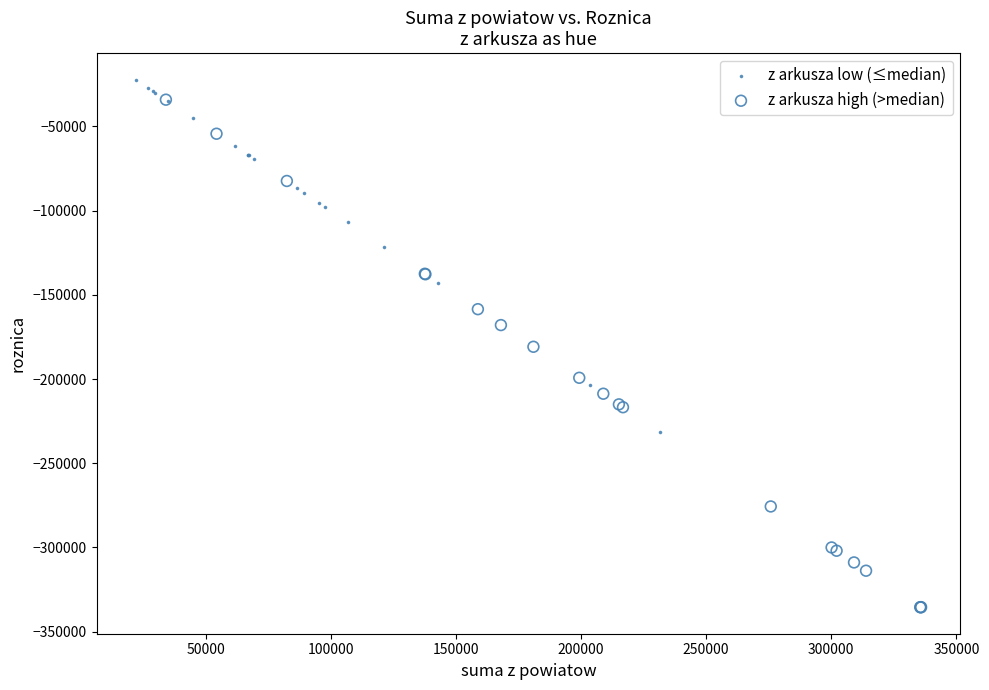

Which series reaches the minimum Y coordinate?

z arkusza high (>median)